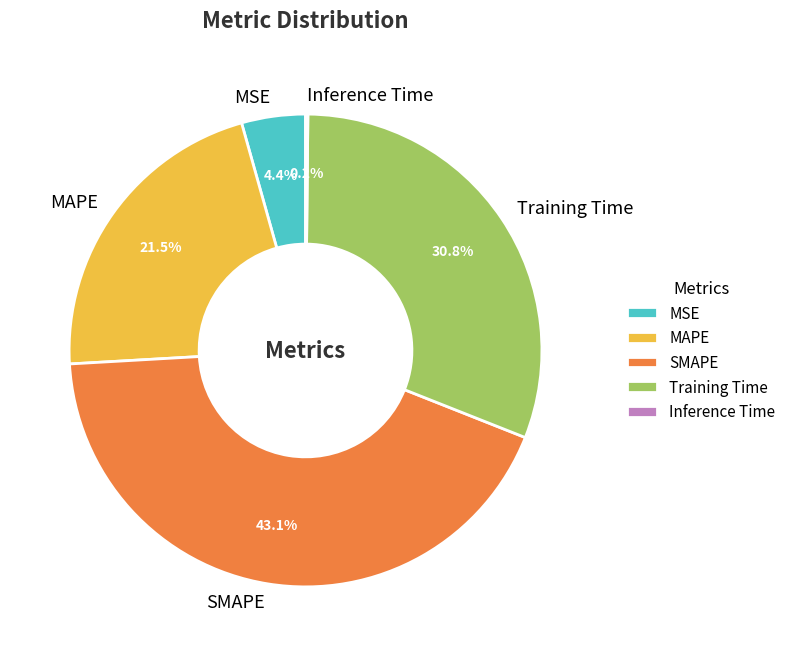

Is the sum of MSE and MAPE greater than half?

No